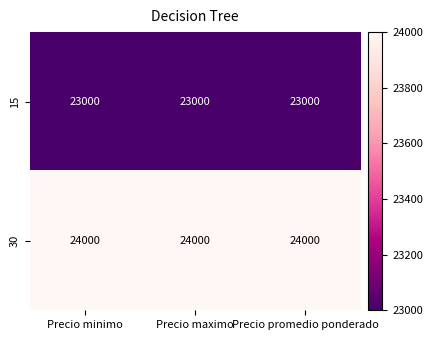

What is the spread (max minus min) of values at Precio minimo?

1000